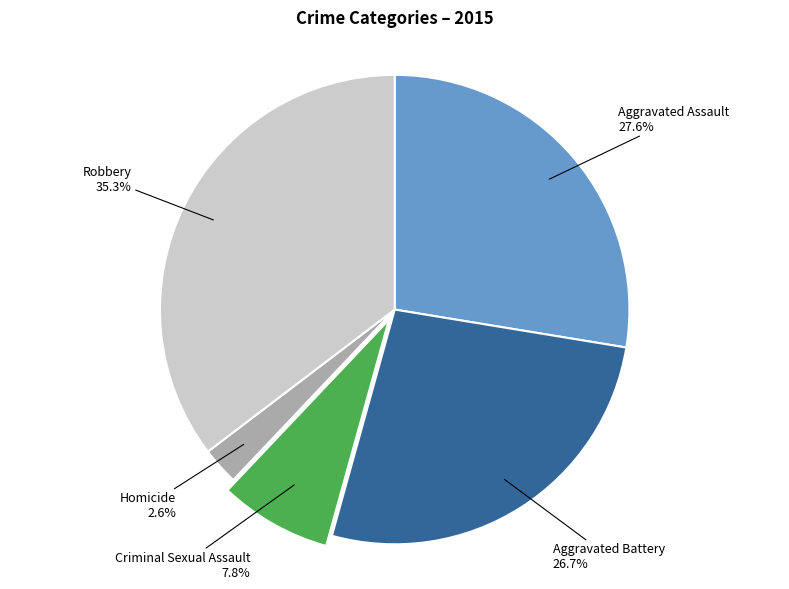

Is there a majority slice in this chart?

No